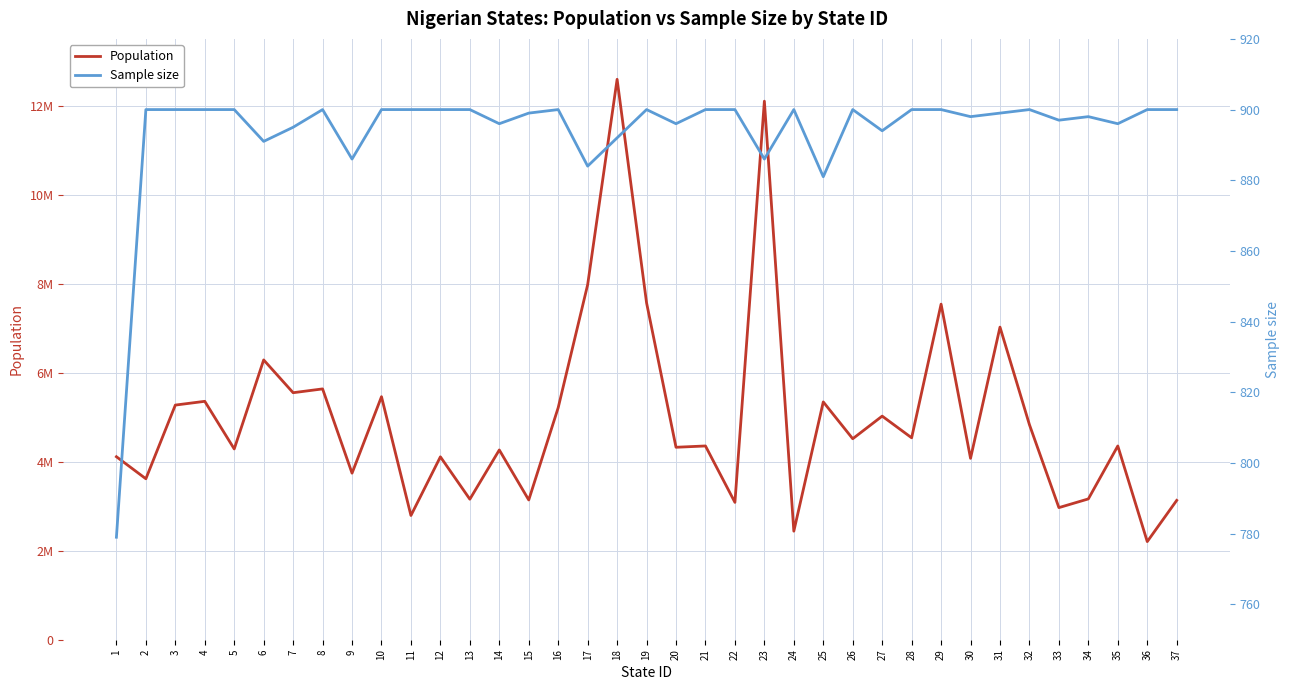

True or false: Sample size and Population intersect in this chart.

False